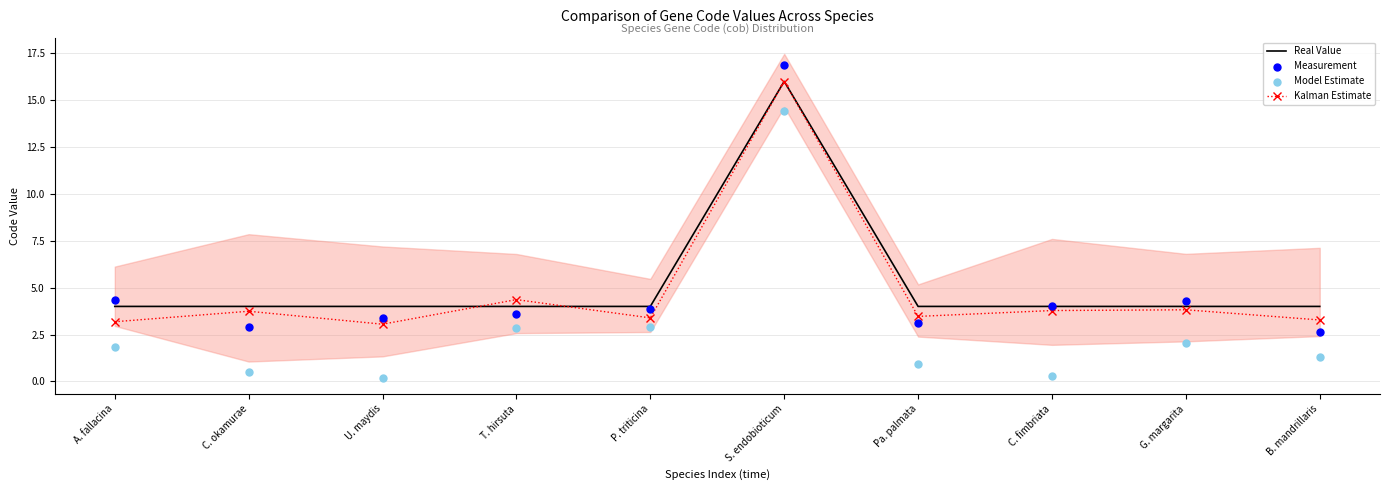

At which category is the sum across all series the highest?

S. endobioticum